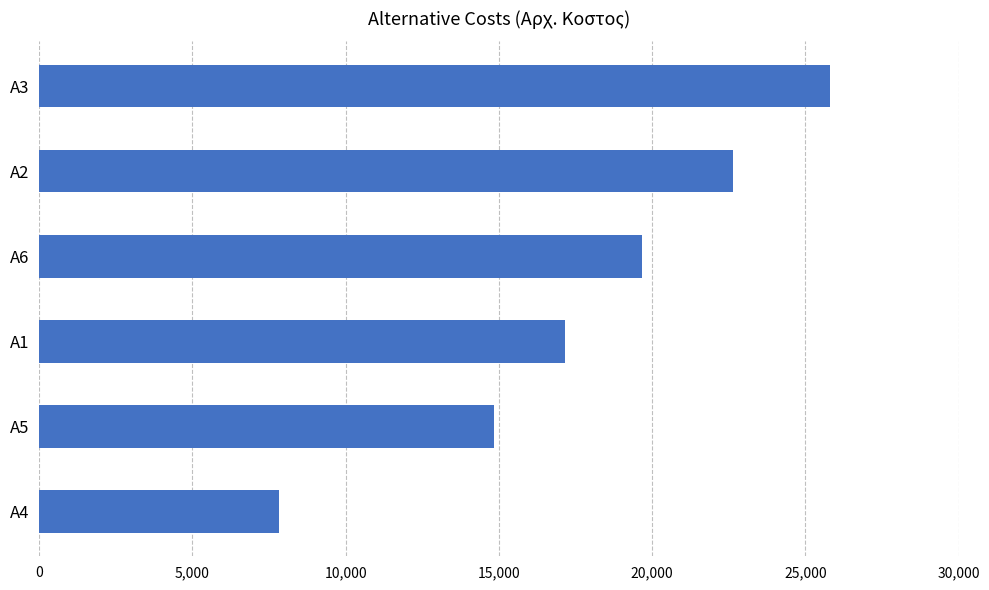

Is it true that the value at A4 is 7809?

True